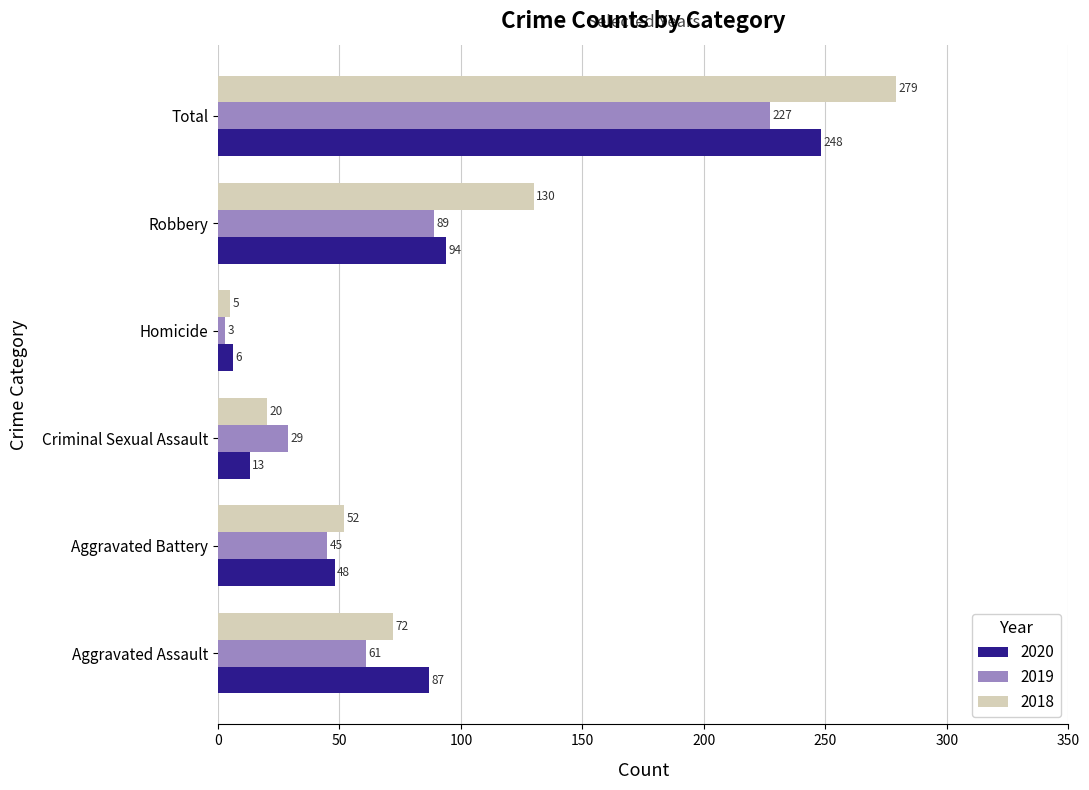

Which label corresponds to the largest value in the chart?

Total